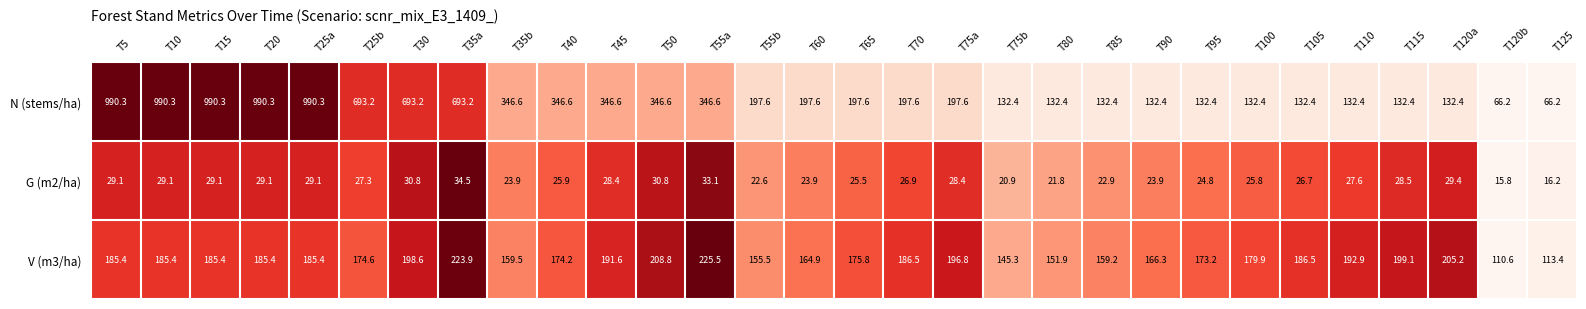

True or false: N (stems/ha) has a value of 126.8 at T45.

False